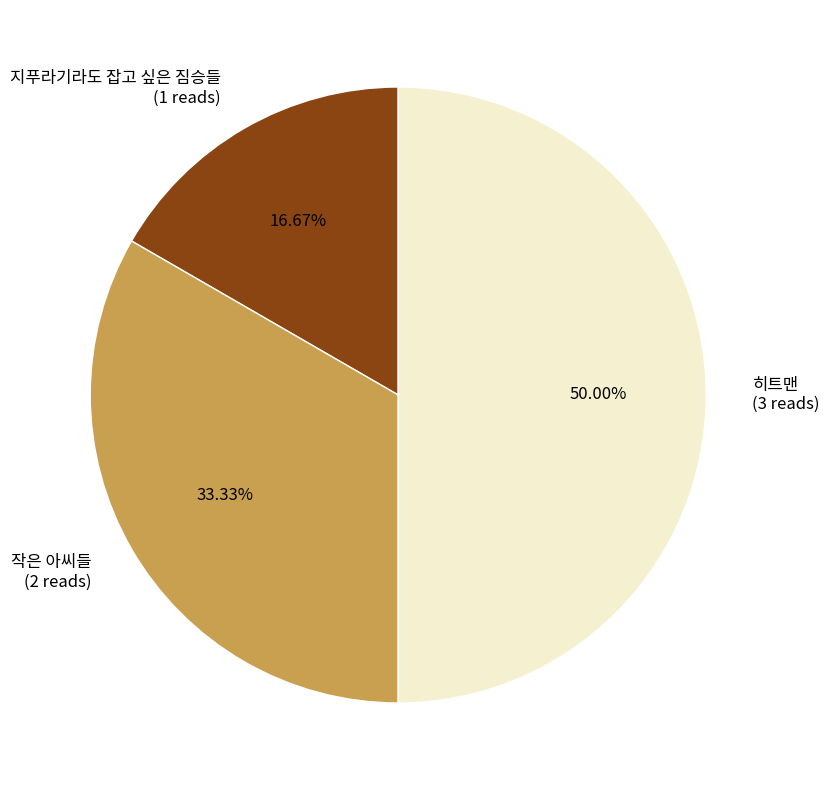

Is it true that 히트맨 is 56% of the pie?

False